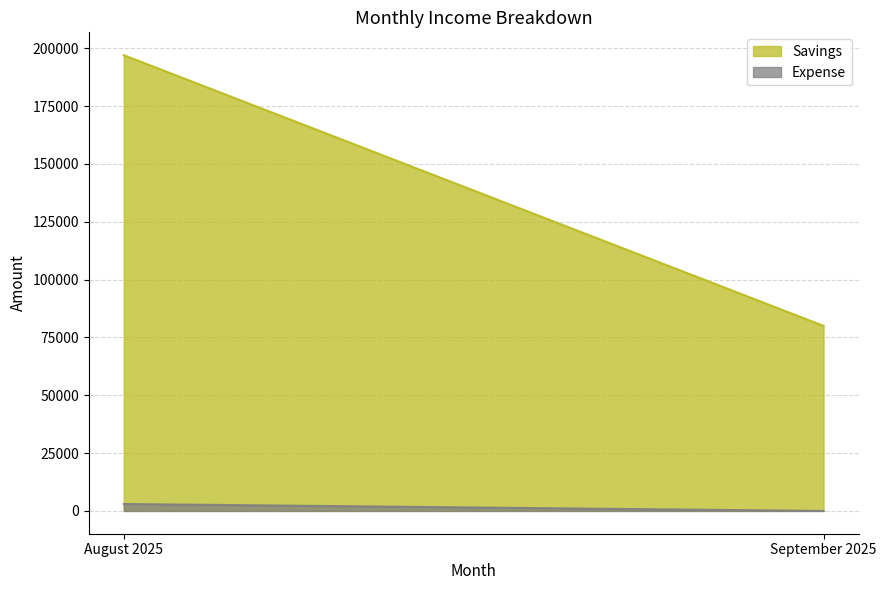

Count the Savings values in the range 80000 to 197000.

2